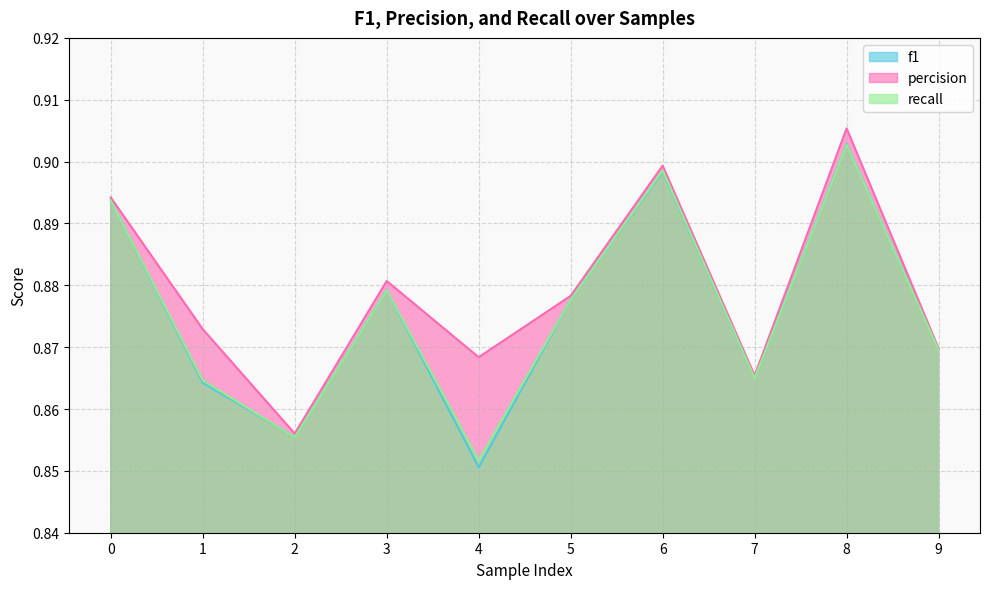

Does the chart have visible grid lines?

Yes